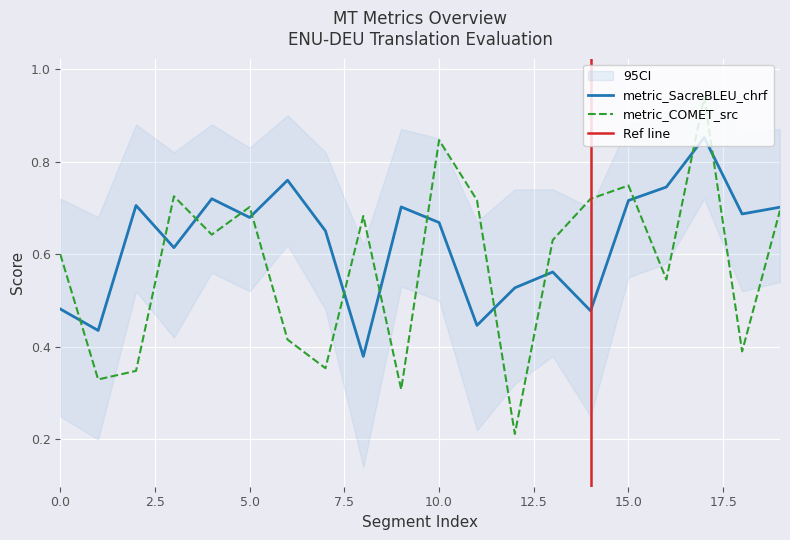

Where is the first local maximum for metric_COMET_src?

3